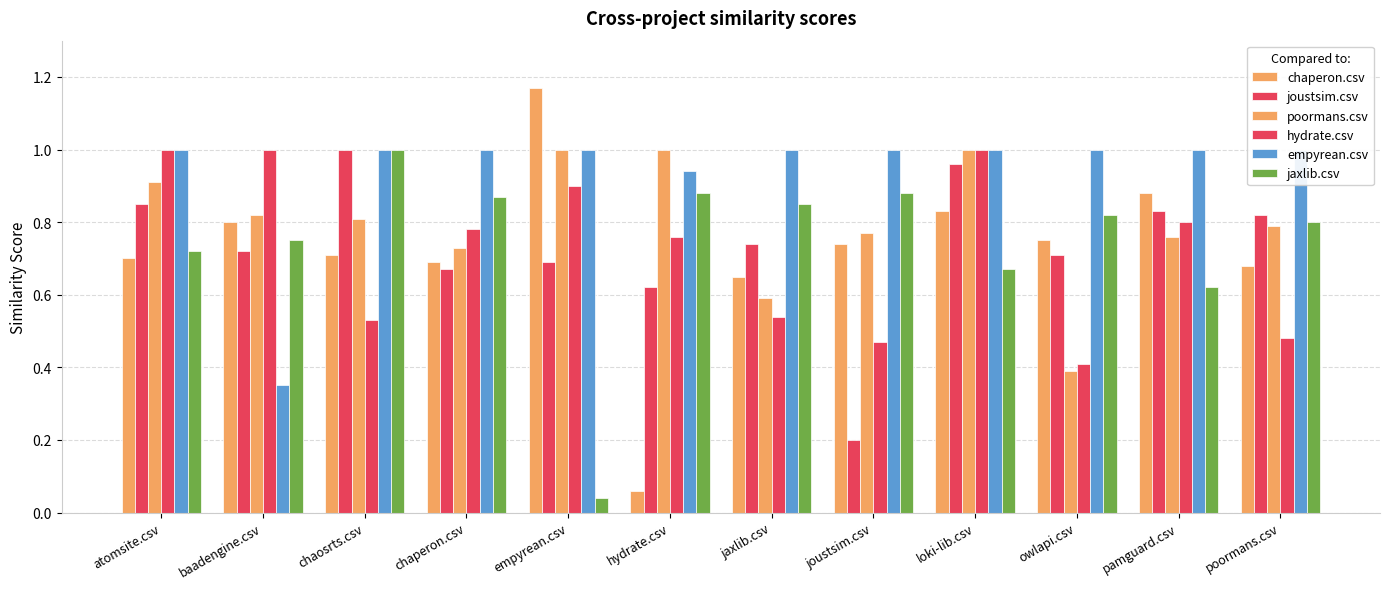

What is the value of the hydrate.csv bar at the 5th from the left?

0.9